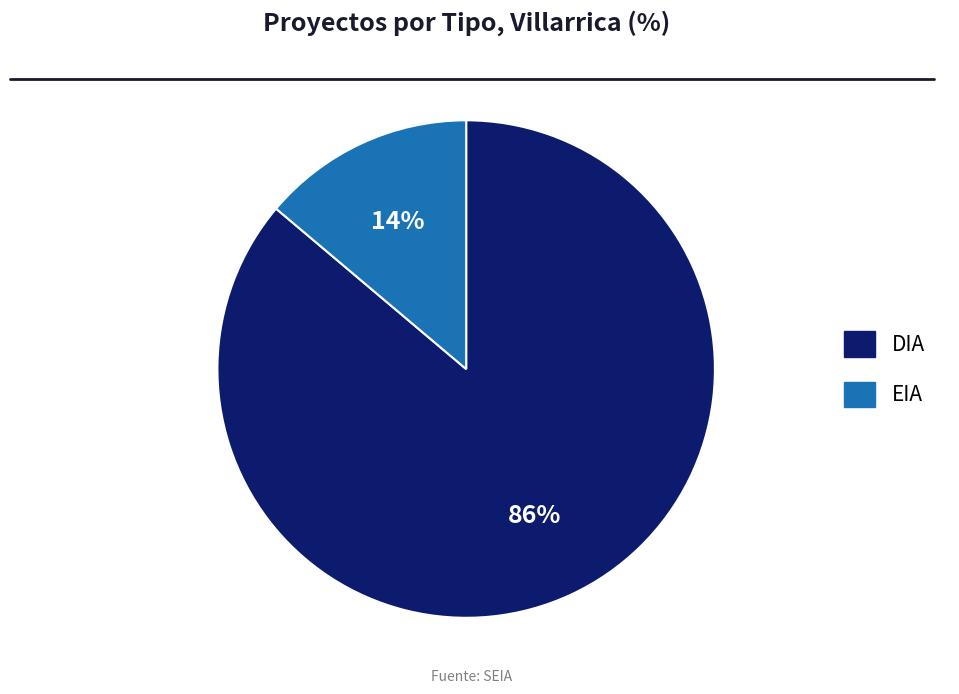

Between EIA and DIA, which is larger?

DIA